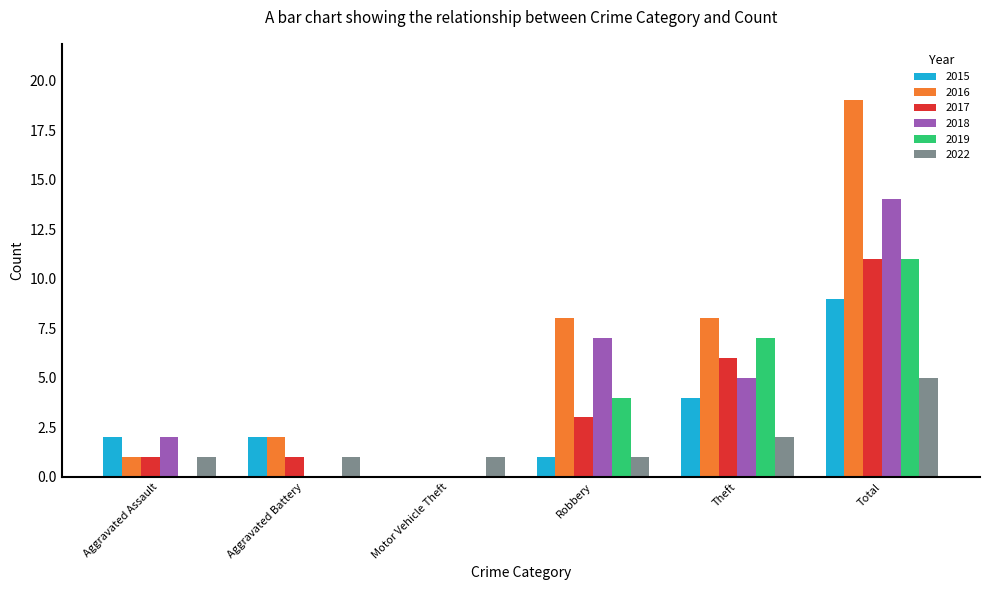

Which series has the largest total across all categories?

2016